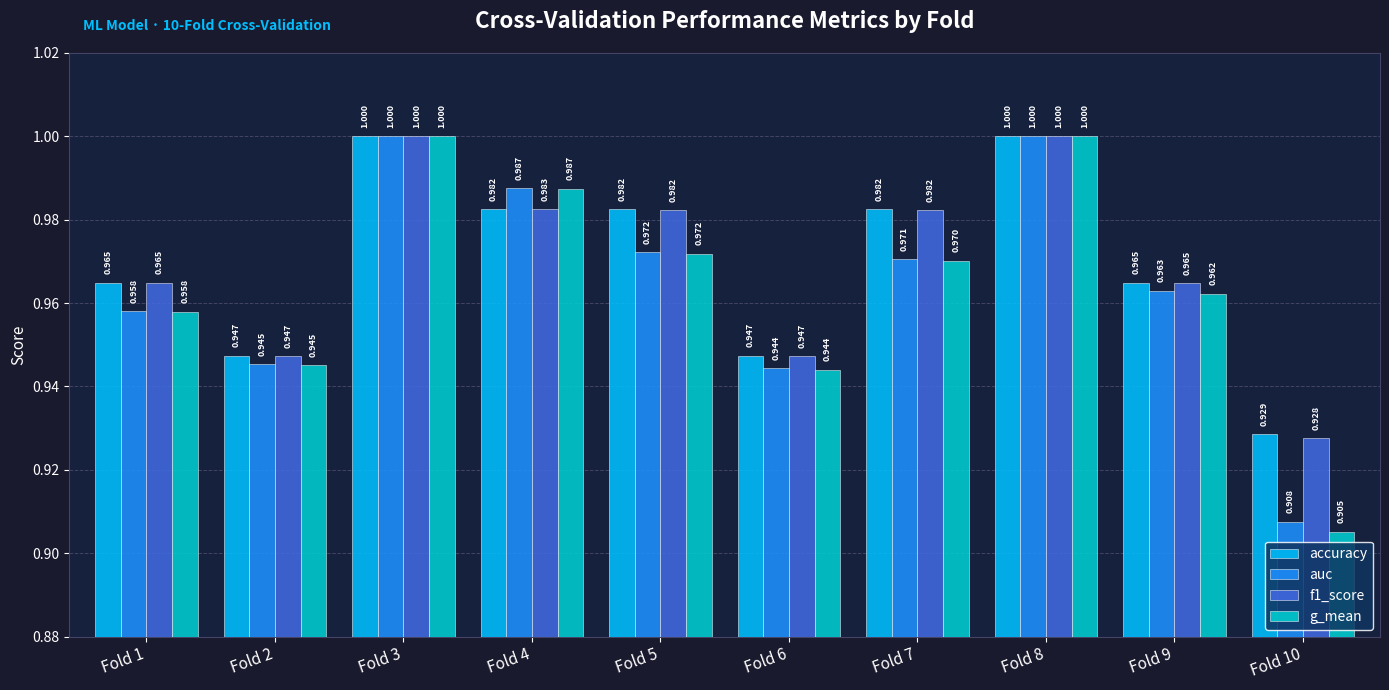

Which series has the largest range (max minus min)?

g_mean